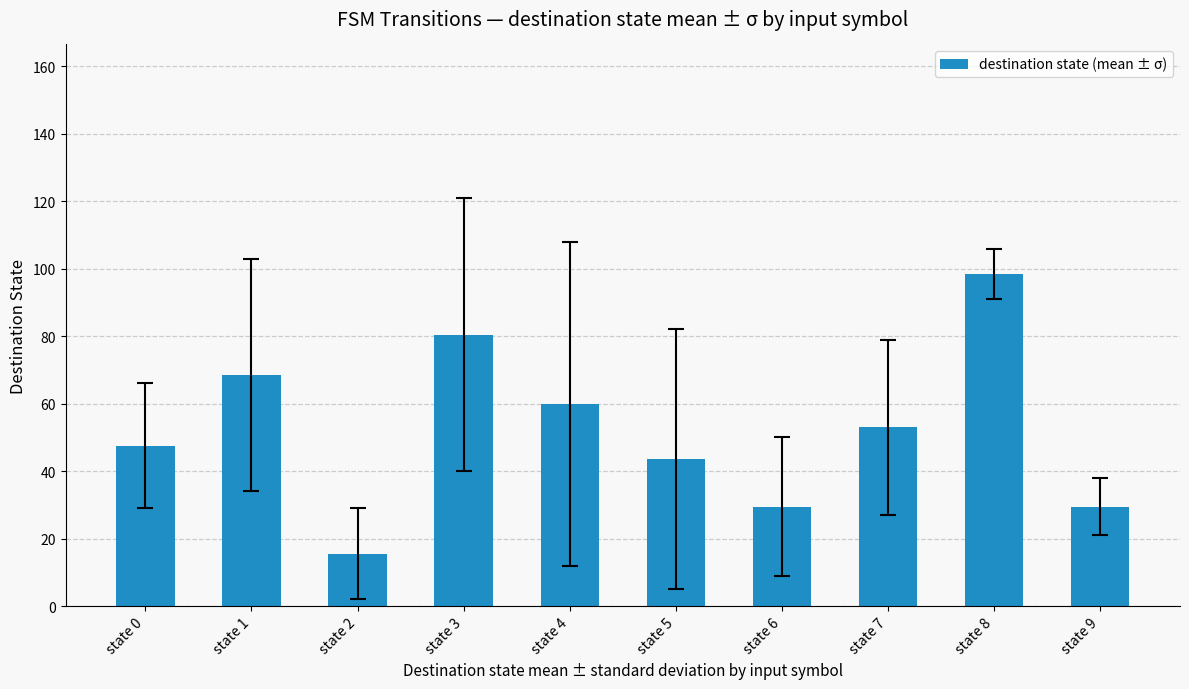

How many data points does each series have?

10